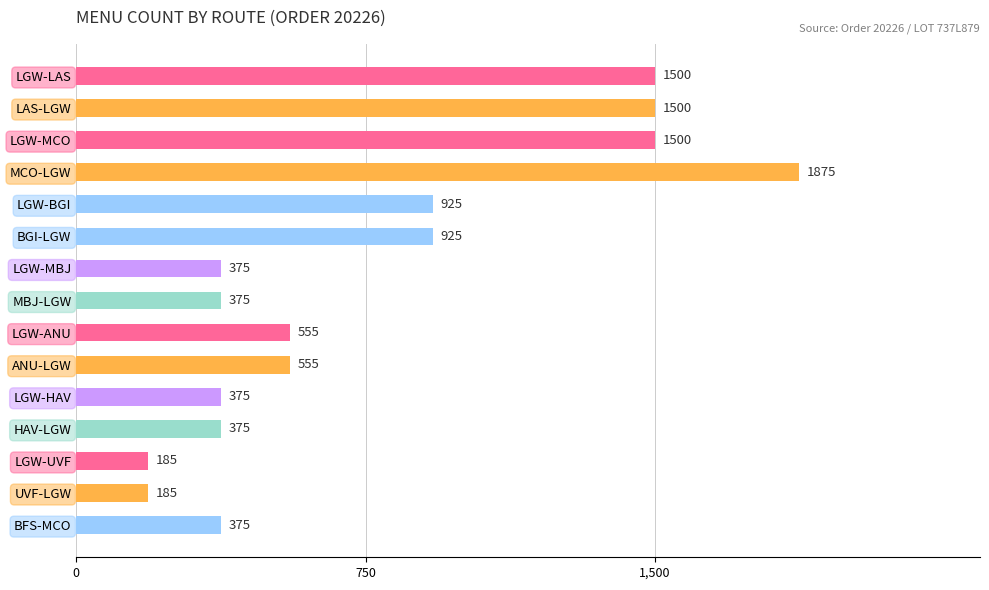

Count the values in the range 375 to 1500.

12